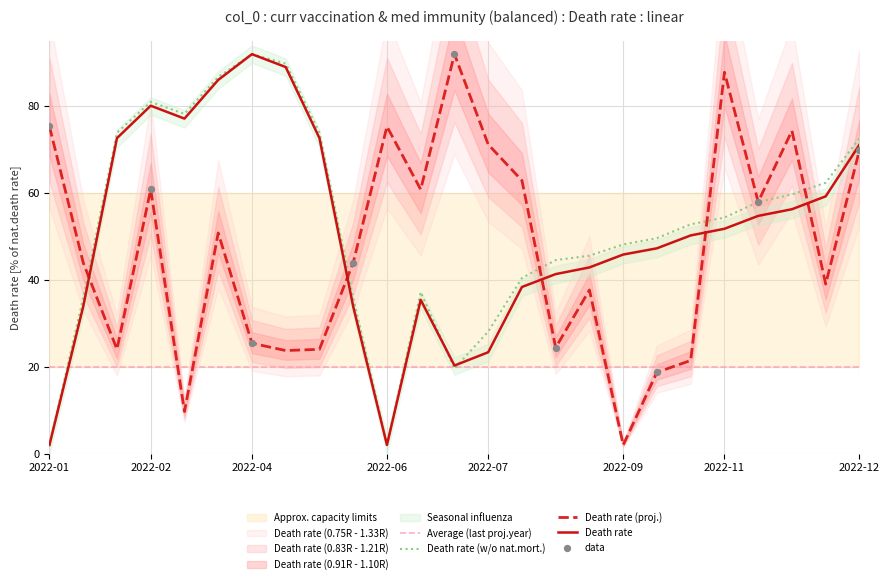

At how many categories does at least one series exceed 91?

2